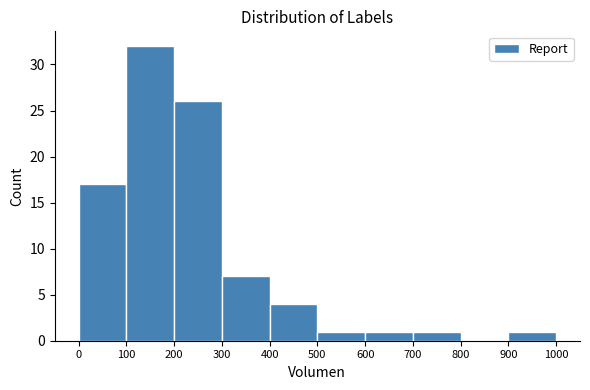

Reading left to right, list every bar in this chart as the range it spans on the x-axis followed by its height. The values are not printed on the chart, so give them approximately, as read against the axis.

0 to 100: 17
100 to 200: 32
200 to 300: 26
300 to 400: 7
400 to 500: 4
500 to 600: 1
600 to 700: 1
700 to 800: 1
800 to 900: 0
900 to 1000: 1